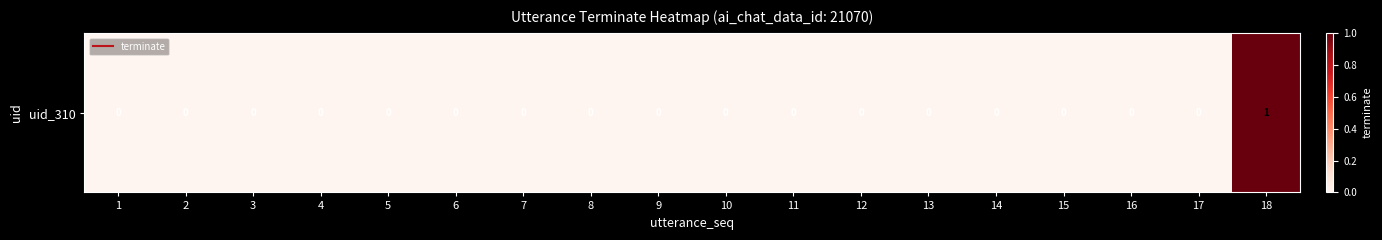

Which label corresponds to the smallest value in the chart?

1